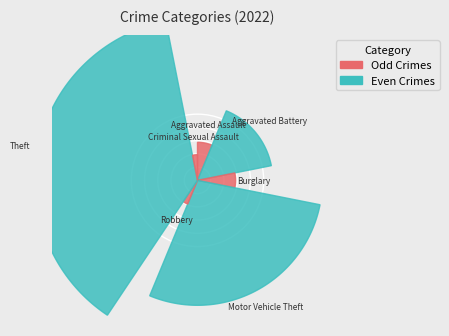

How many segments does this pie chart have?

7